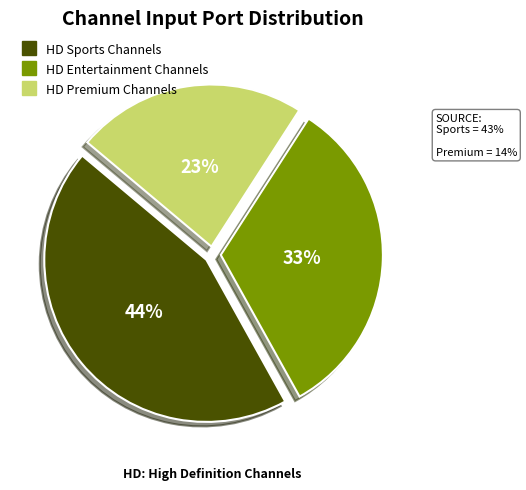

To the nearest percent, what is the difference between the largest and smallest slice percentages?

21%